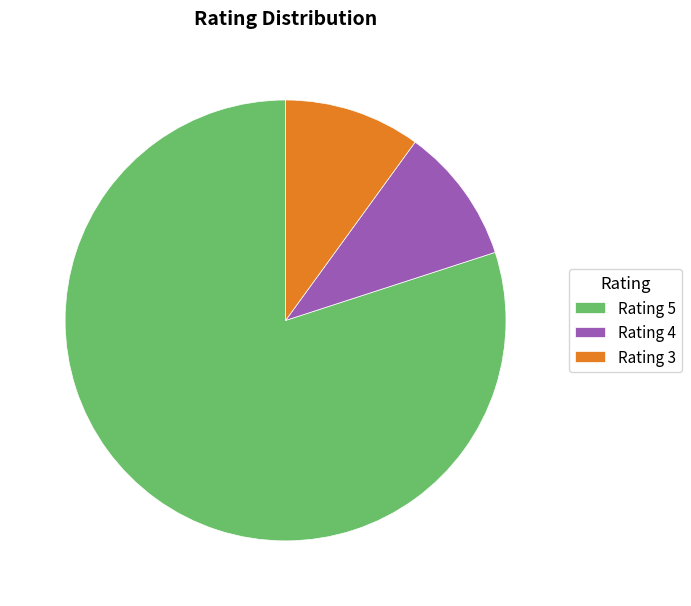

Does Rating 5 represent more than half of the total?

Yes